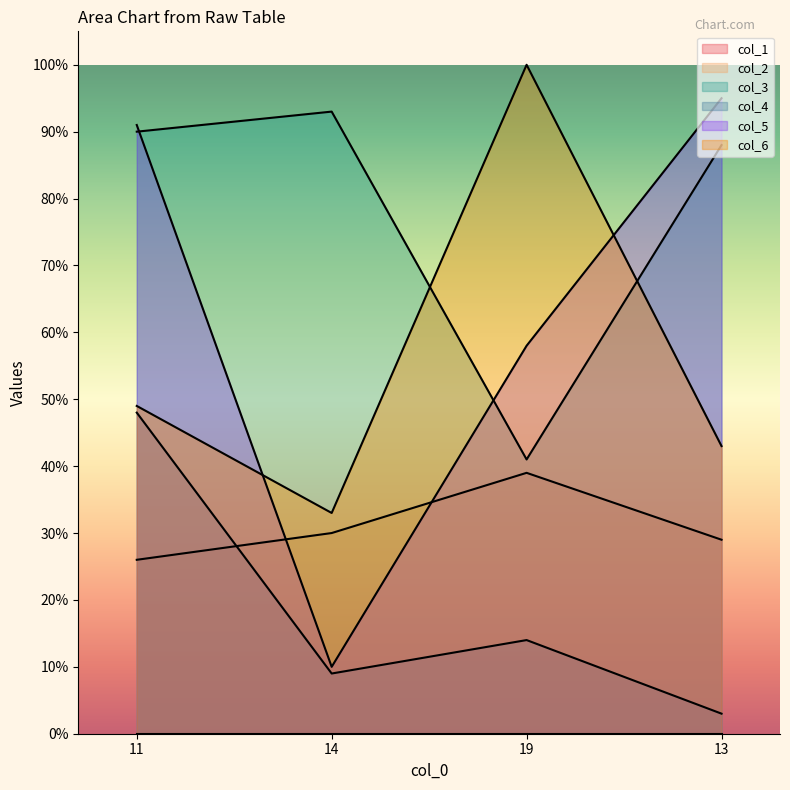

Which category has the highest value across all series?

19